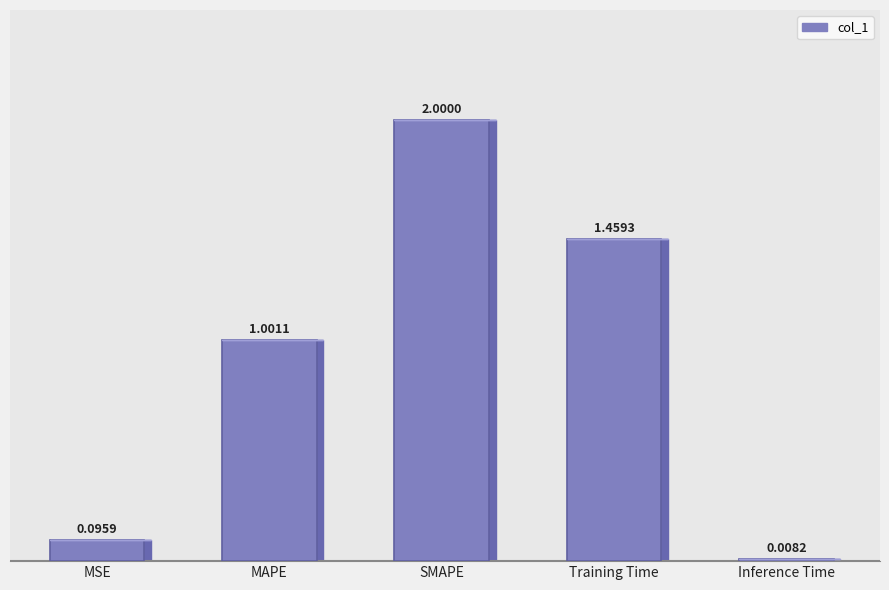

True or false: the data shows 3.4 at SMAPE.

False